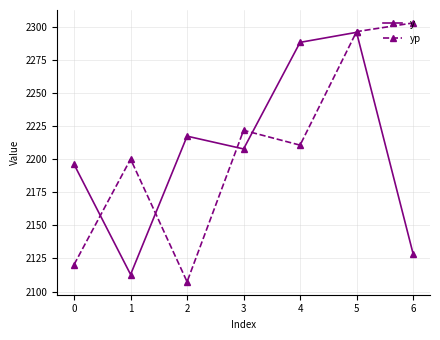

Between 1 and 4, which series saw the biggest shift?

y